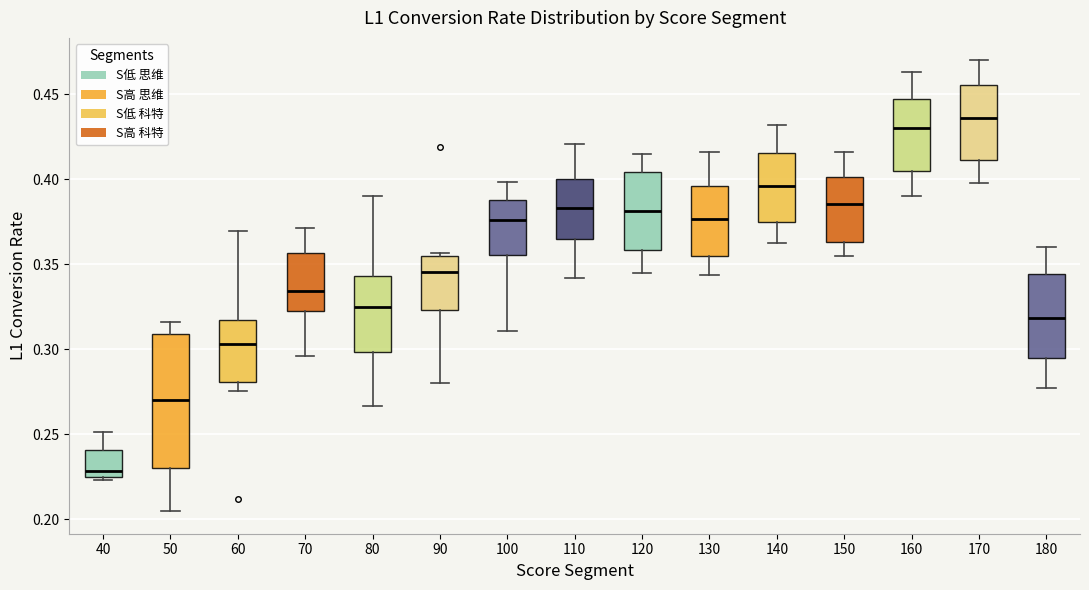

Reading left to right, read every box against the y-axis: the position of its median line, the range the box covers, and the ends of its whiskers. The values are not printed on the chart, so give them approximately, as read against the axis.

40: median 0.230, box 0.225 to 0.240, whiskers 0.225 (just below the box's lower edge) to 0.250
50: median 0.270, box 0.230 to 0.310, whiskers 0.205 to 0.315
60: median 0.305, box 0.280 to 0.315, whiskers 0.275 to 0.370
70: median 0.335, box 0.325 to 0.355, whiskers 0.295 to 0.370
80: median 0.325, box 0.300 to 0.345, whiskers 0.265 to 0.390
90: median 0.345, box 0.325 to 0.355, whiskers 0.280 to 0.355 (just above the box's upper edge)
100: median 0.375, box 0.355 to 0.390, whiskers 0.310 to 0.400
110: median 0.385, box 0.365 to 0.400, whiskers 0.340 to 0.420
120: median 0.380, box 0.360 to 0.405, whiskers 0.345 to 0.415
130: median 0.375, box 0.355 to 0.395, whiskers 0.345 to 0.415
140: median 0.395, box 0.375 to 0.415, whiskers 0.365 to 0.430
150: median 0.385, box 0.365 to 0.400, whiskers 0.355 to 0.415
160: median 0.430, box 0.405 to 0.450, whiskers 0.390 to 0.465
170: median 0.435, box 0.410 to 0.455, whiskers 0.400 to 0.470
180: median 0.320, box 0.295 to 0.345, whiskers 0.275 to 0.360